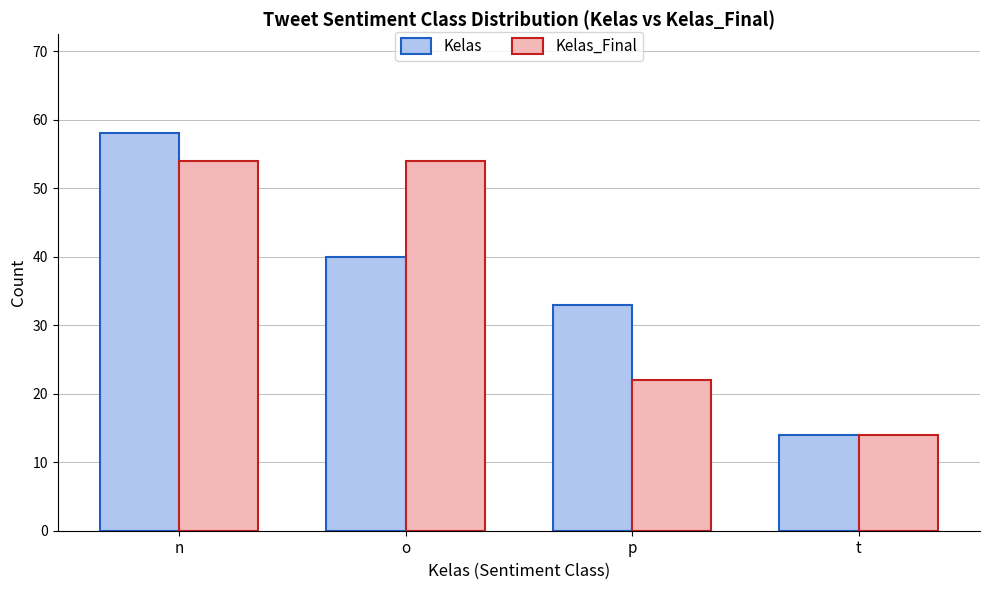

Reading left to right, extract all data points from this chart.

Kelas: 58	40	33	14
Kelas_Final: 54	54	22	14